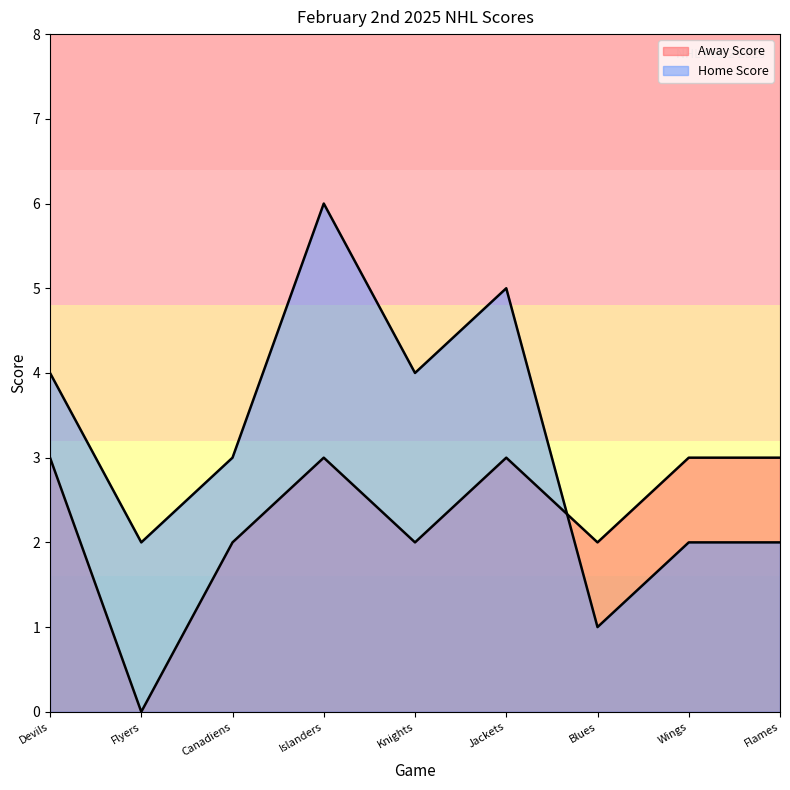

True or false: Home Score has a value of 1 at Devils.

False